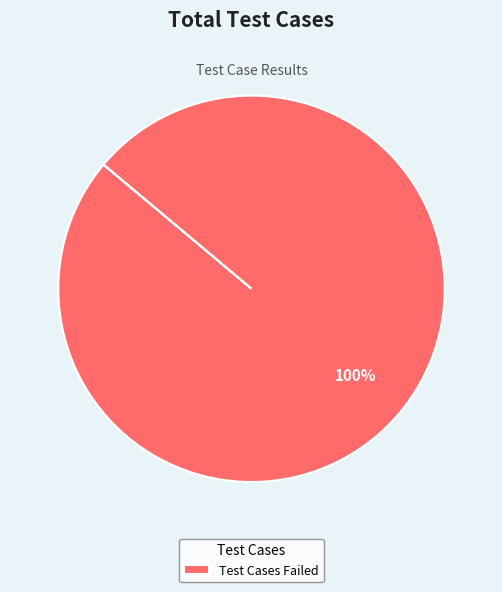

True or false: Test Cases Failed accounts for 100% of the total.

True